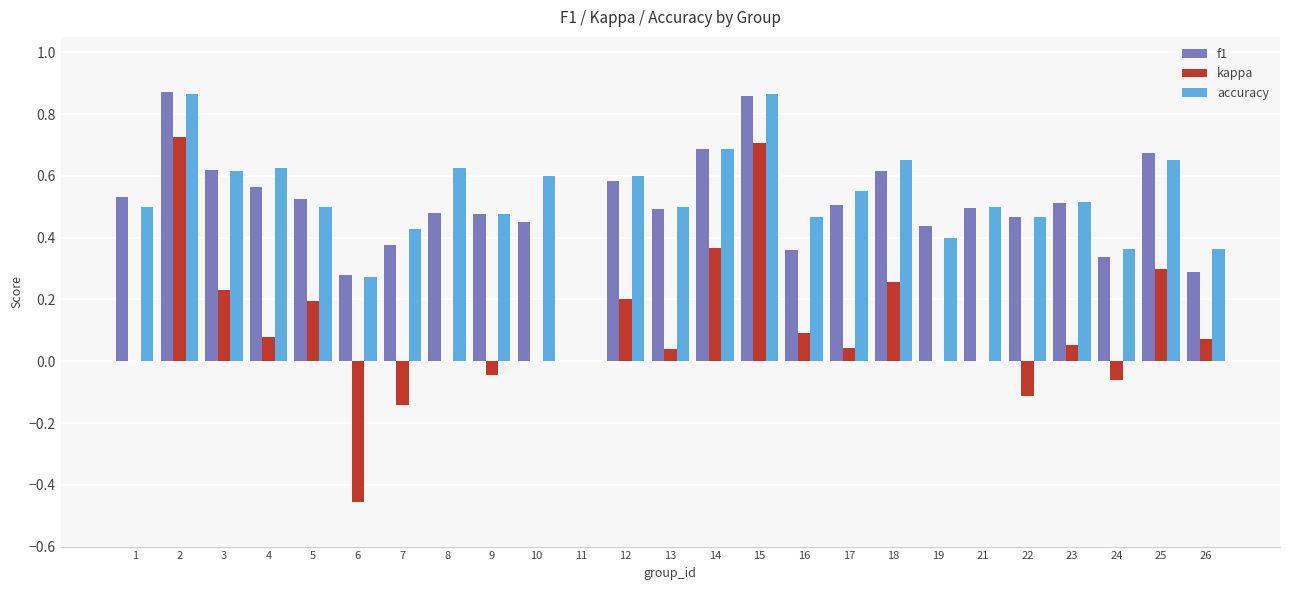

Between 4 and 6, which series saw the biggest shift?

kappa